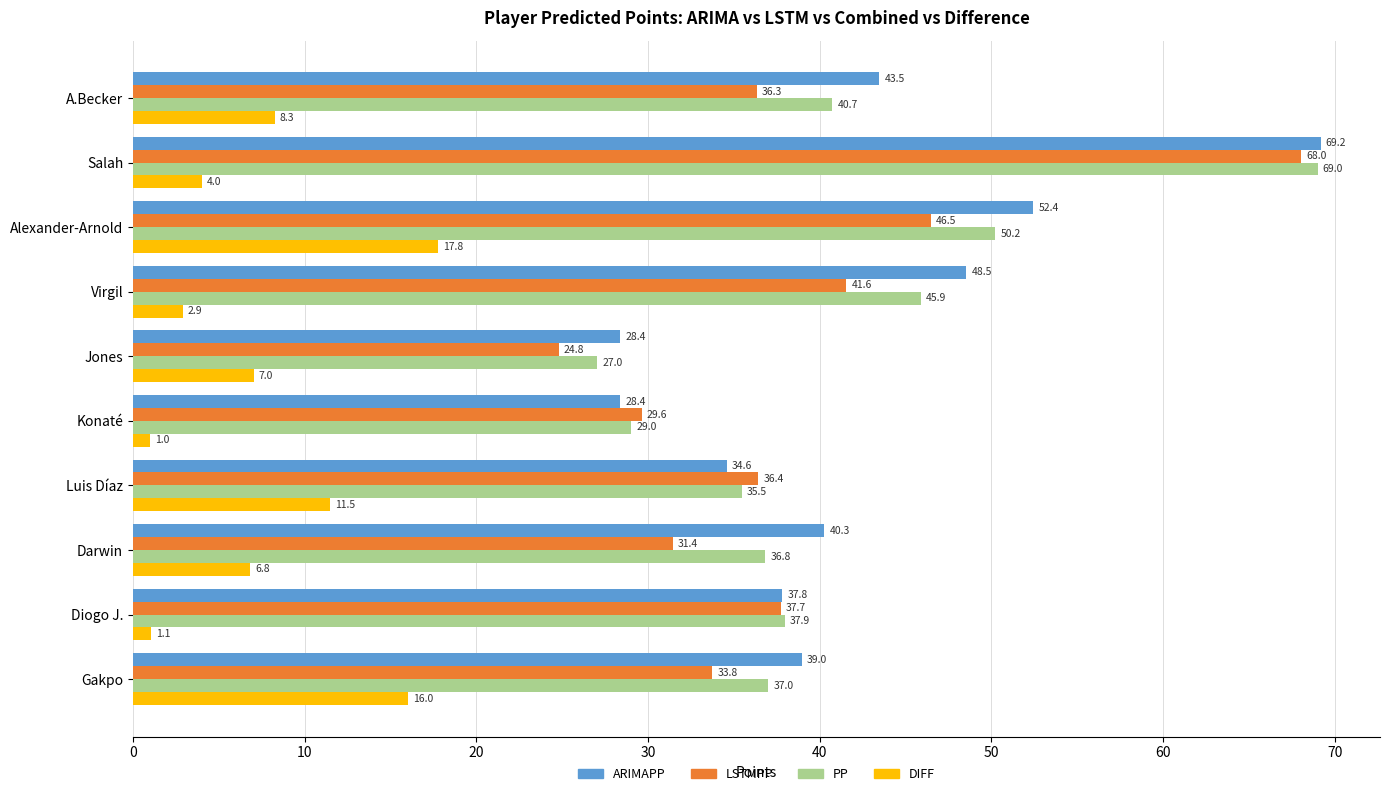

The LSTMPP series shows 46.5 at Alexander-Arnold. True or false?

True